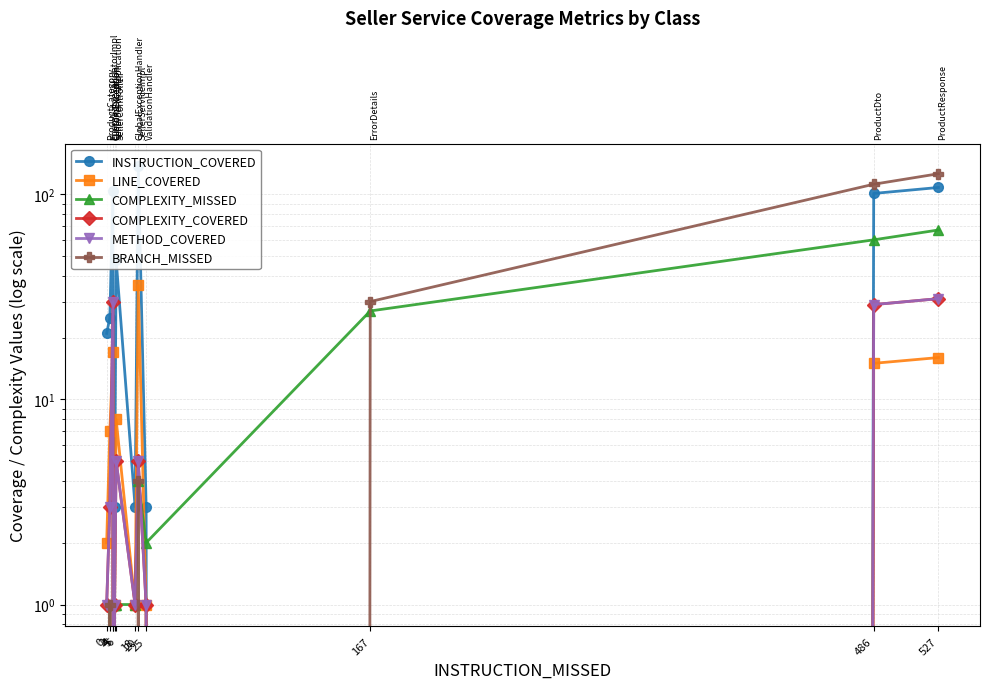

How many series are shown in this chart?

6